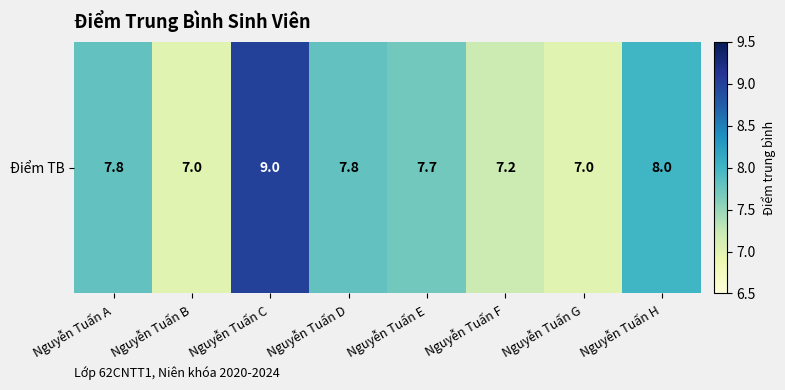

Read the value at Nguyễn Tuấn E.

7.7